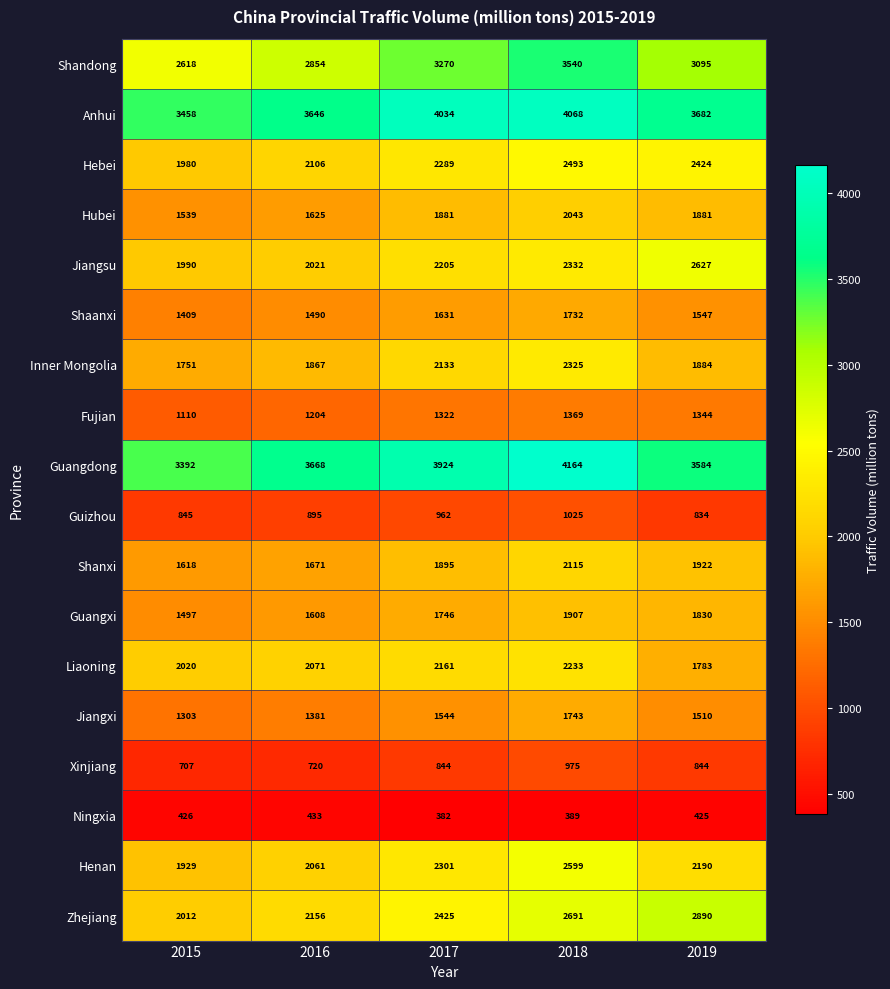

Which series has the largest total across all categories?

Anhui